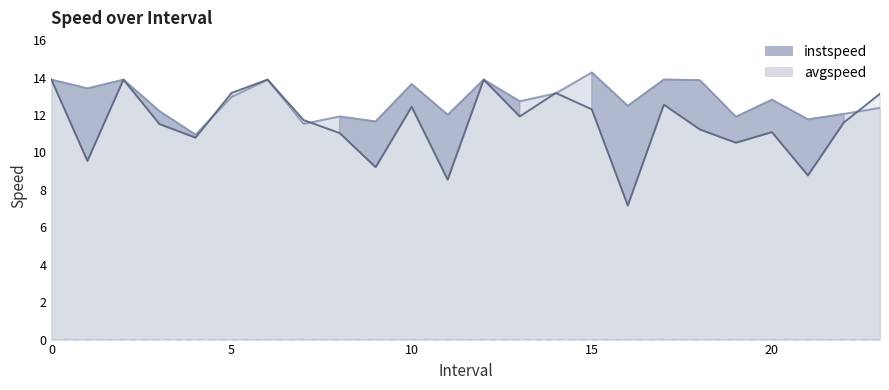

What is the value of the avgspeed point at the 2nd from the left?

9.5